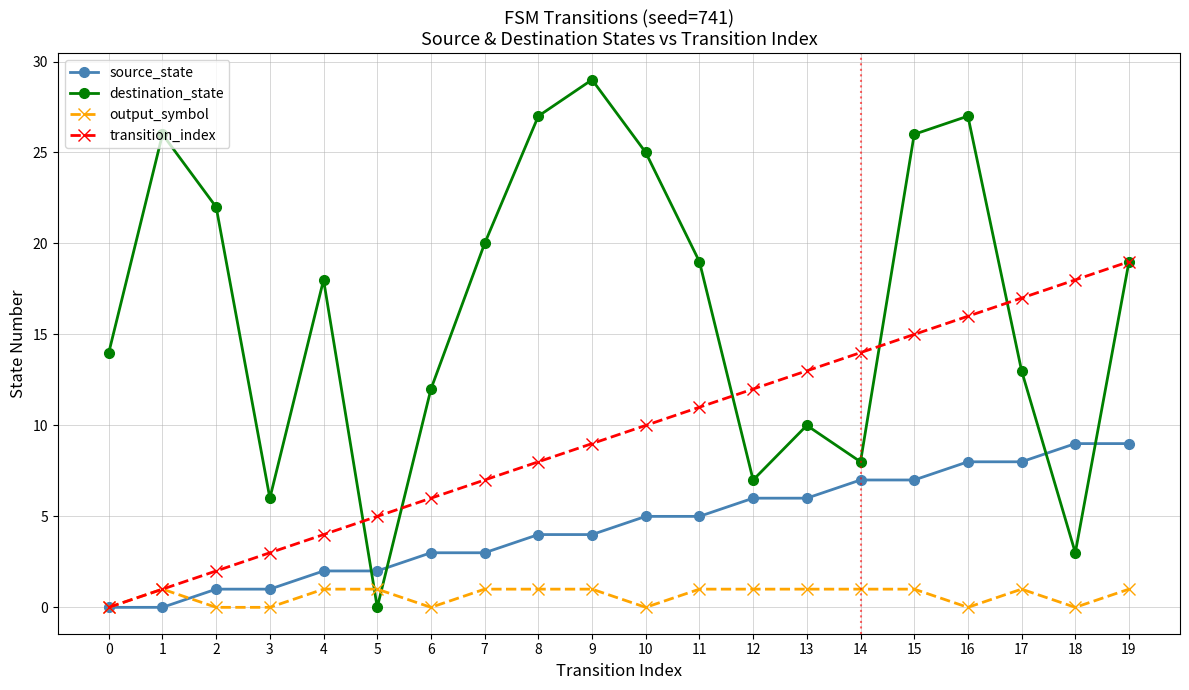

What is the difference between the highest and lowest values at 6?

12